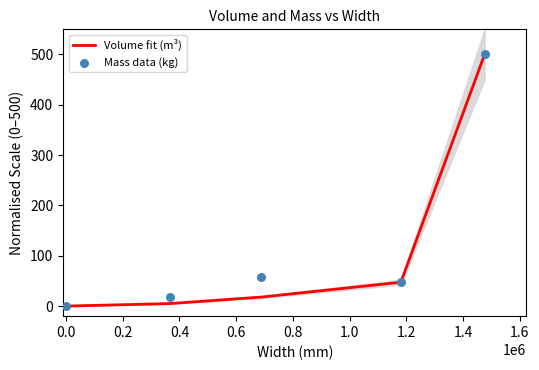

Which series contains the lowest Y value?

Volume fit (m³)